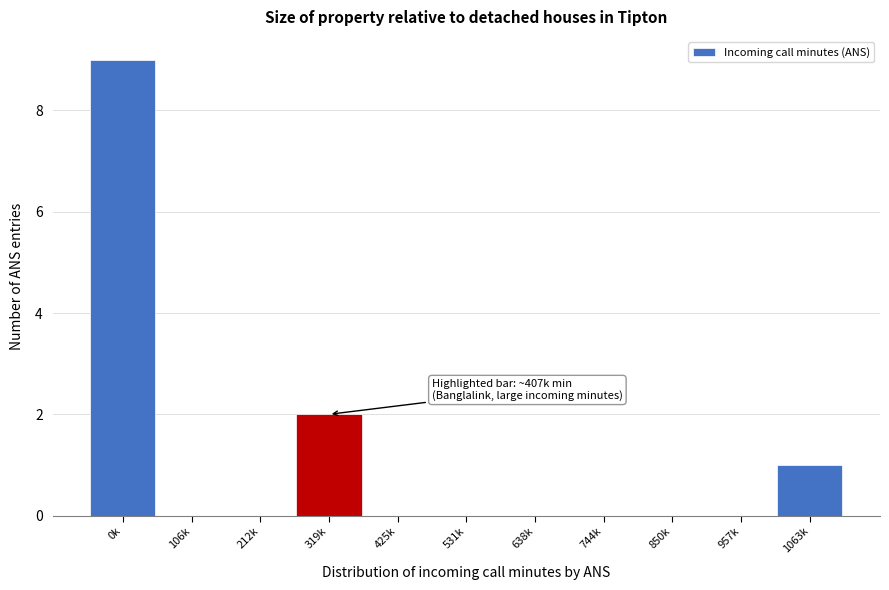

Reading right to left, list all the values displayed in this chart.

1063k=1	957k=0	850k=0	744k=0	638k=0	531k=0	425k=0	319k=2	212k=0	106k=0	0k=9